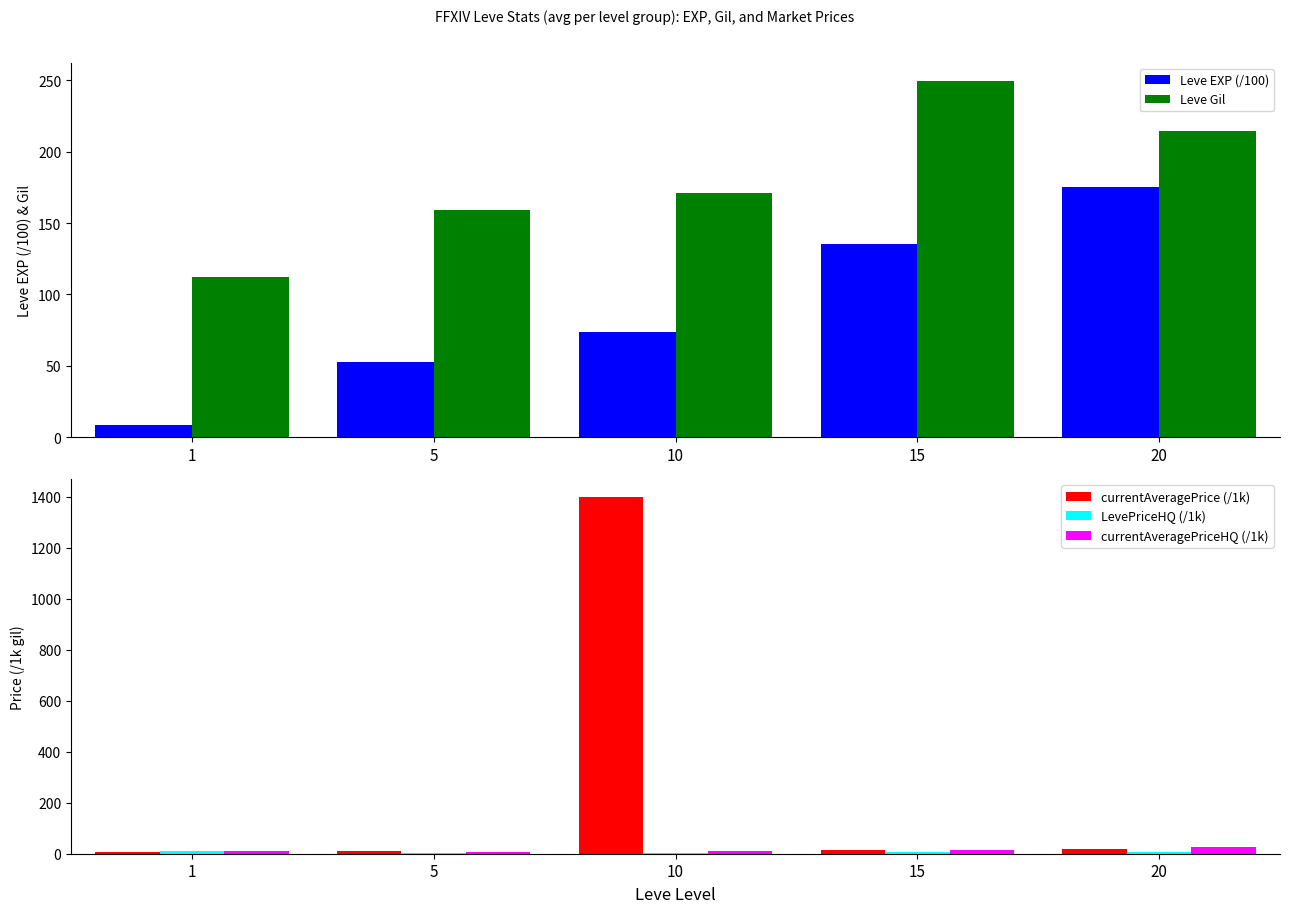

Which has a higher value, 20 or 15?

20